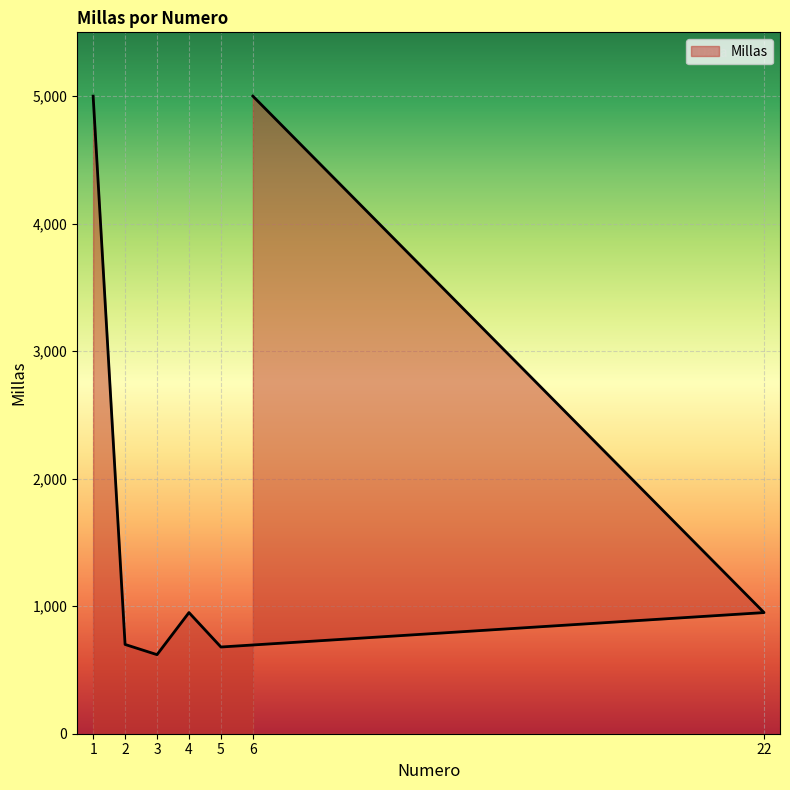

How many interior local valleys (lower than both neighbors) does the data have?

2